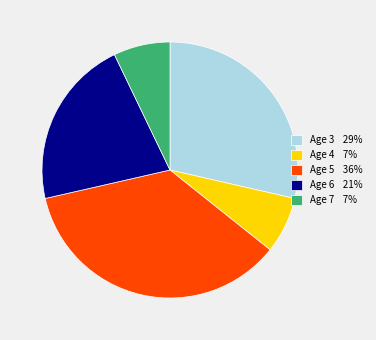

How many slices are in this pie chart?

5